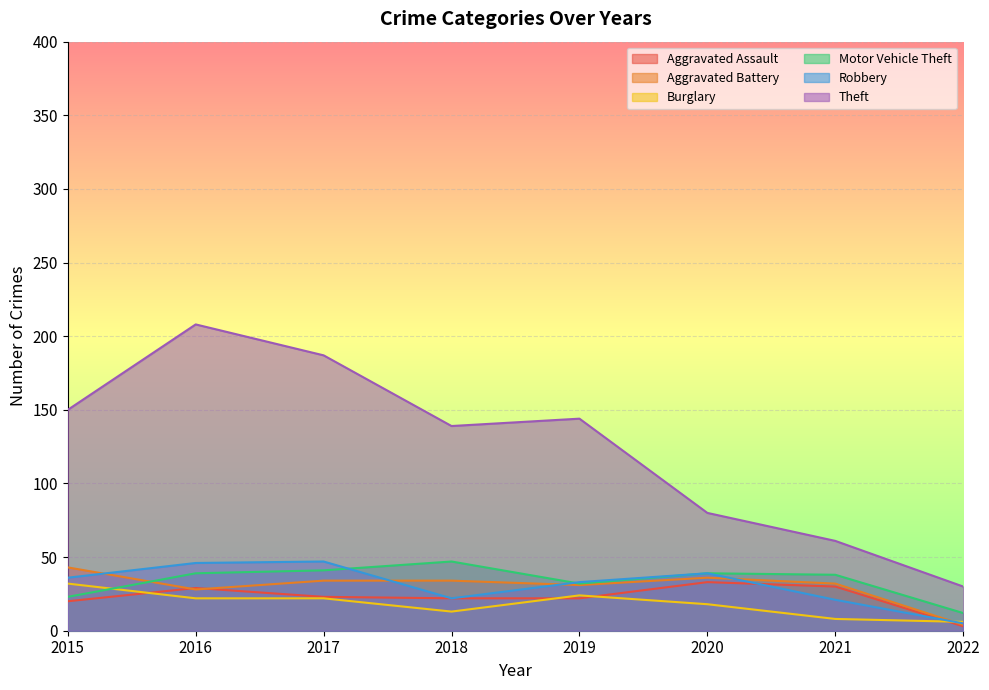

Reading right to left, what are all the values shown in this chart?

Aggravated Assault: 2022=3	2021=30	2020=33	2019=22	2018=22	2017=23	2016=29	2015=20
Aggravated Battery: 2022=4	2021=32	2020=36	2019=31	2018=34	2017=34	2016=28	2015=43
Burglary: 2022=6	2021=8	2020=18	2019=24	2018=13	2017=22	2016=22	2015=32
Motor Vehicle Theft: 2022=12	2021=38	2020=39	2019=32	2018=47	2017=41	2016=39	2015=23
Robbery: 2022=5	2021=21	2020=39	2019=33	2018=22	2017=47	2016=46	2015=36
Theft: 2022=30	2021=61	2020=80	2019=144	2018=139	2017=187	2016=208	2015=150